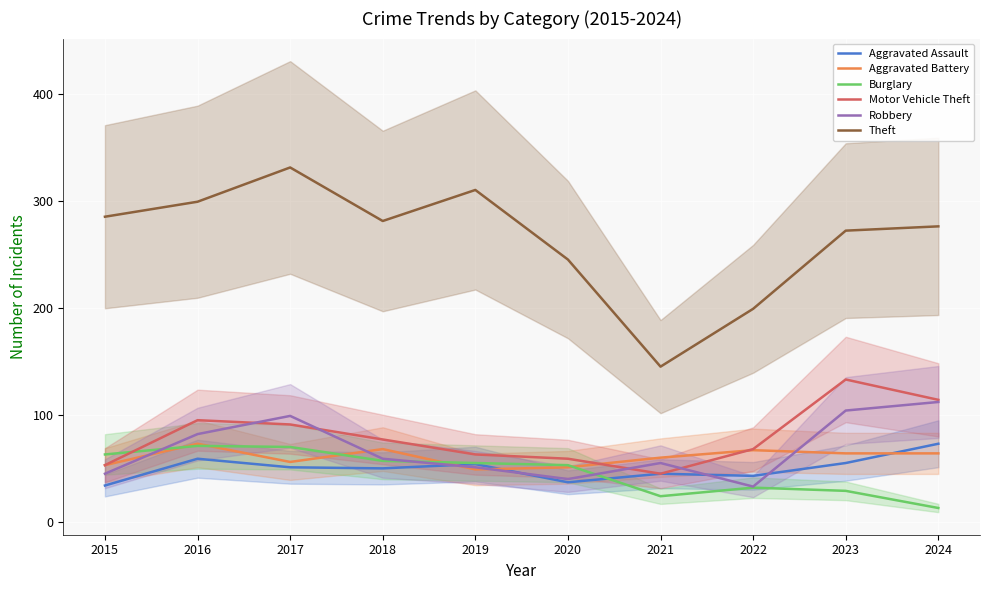

True or false: Motor Vehicle Theft has more than 0 interior local peaks.

True